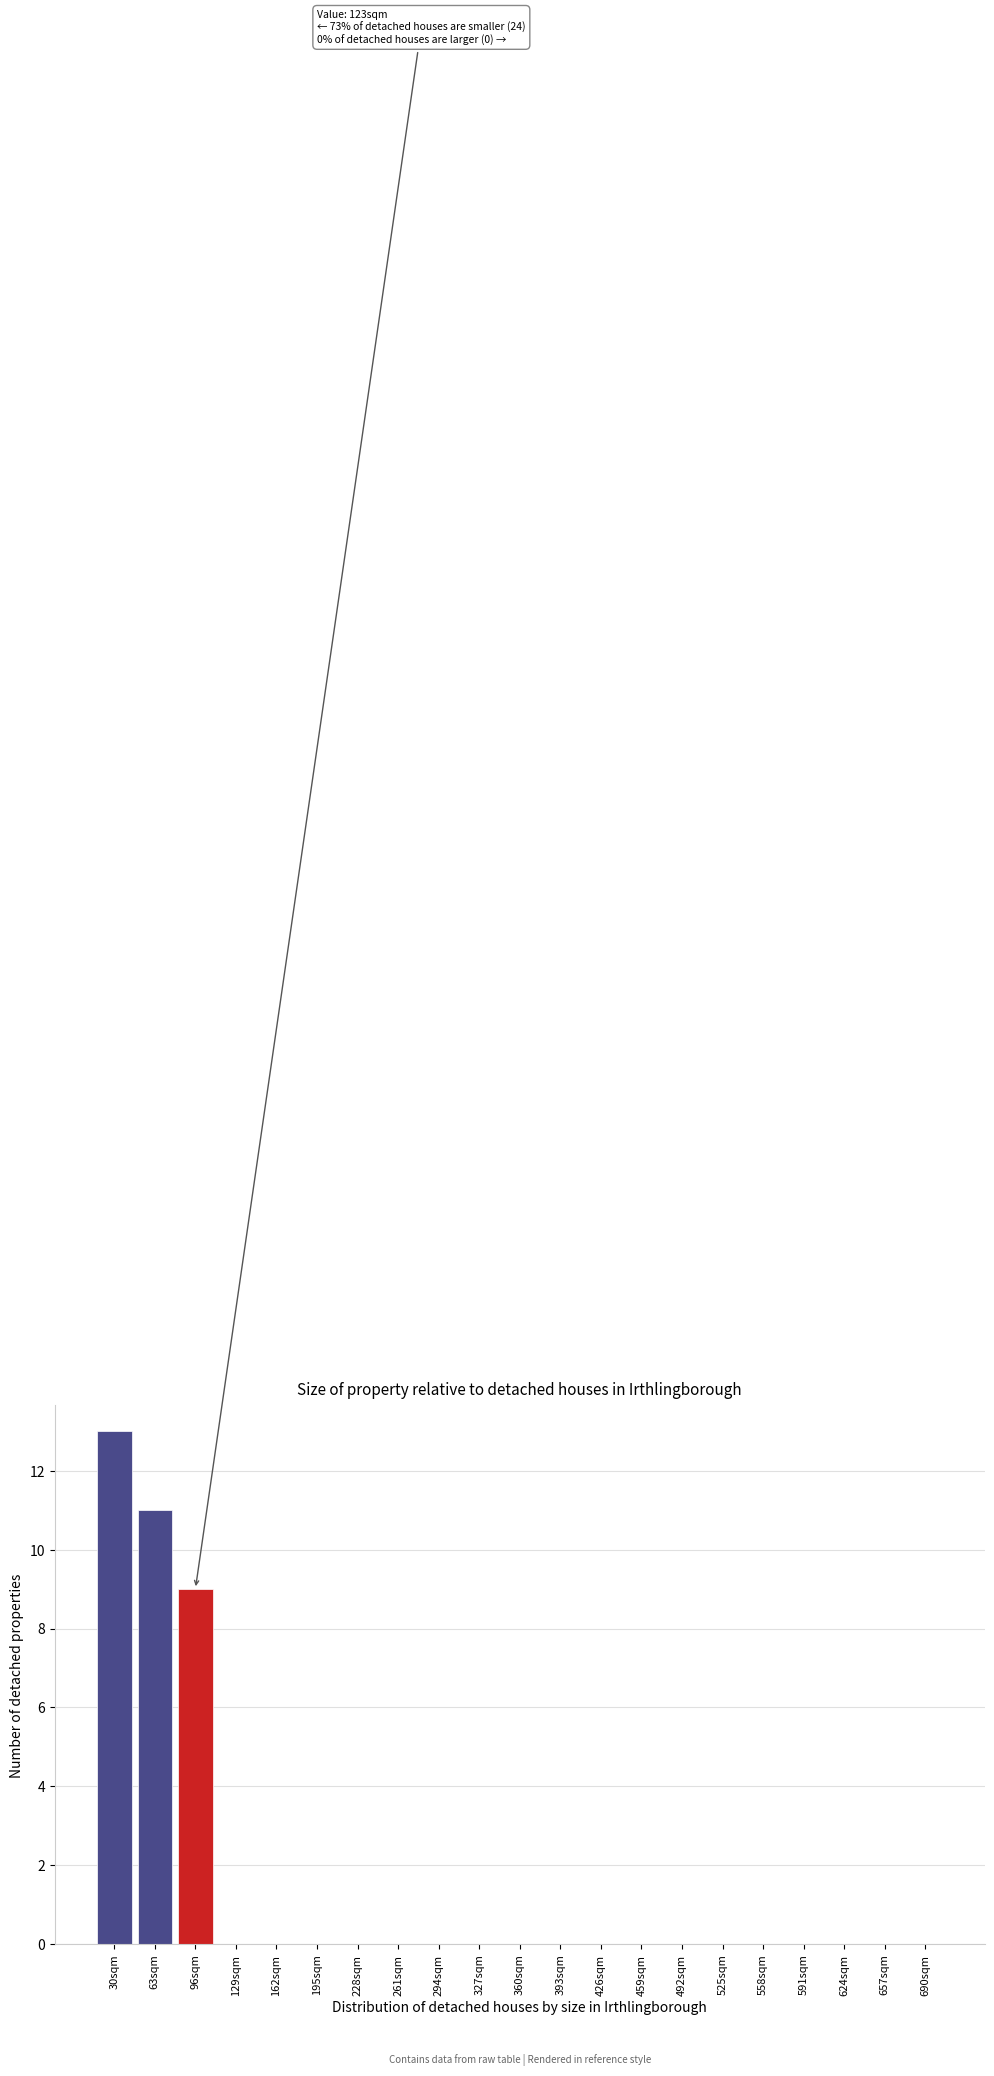

Reading left to right, list all the values displayed in this chart.

30sqm=13	63sqm=11	96sqm=9	129sqm=0	162sqm=0	195sqm=0	228sqm=0	261sqm=0	294sqm=0	327sqm=0	360sqm=0	393sqm=0	426sqm=0	459sqm=0	492sqm=0	525sqm=0	558sqm=0	591sqm=0	624sqm=0	657sqm=0	690sqm=0